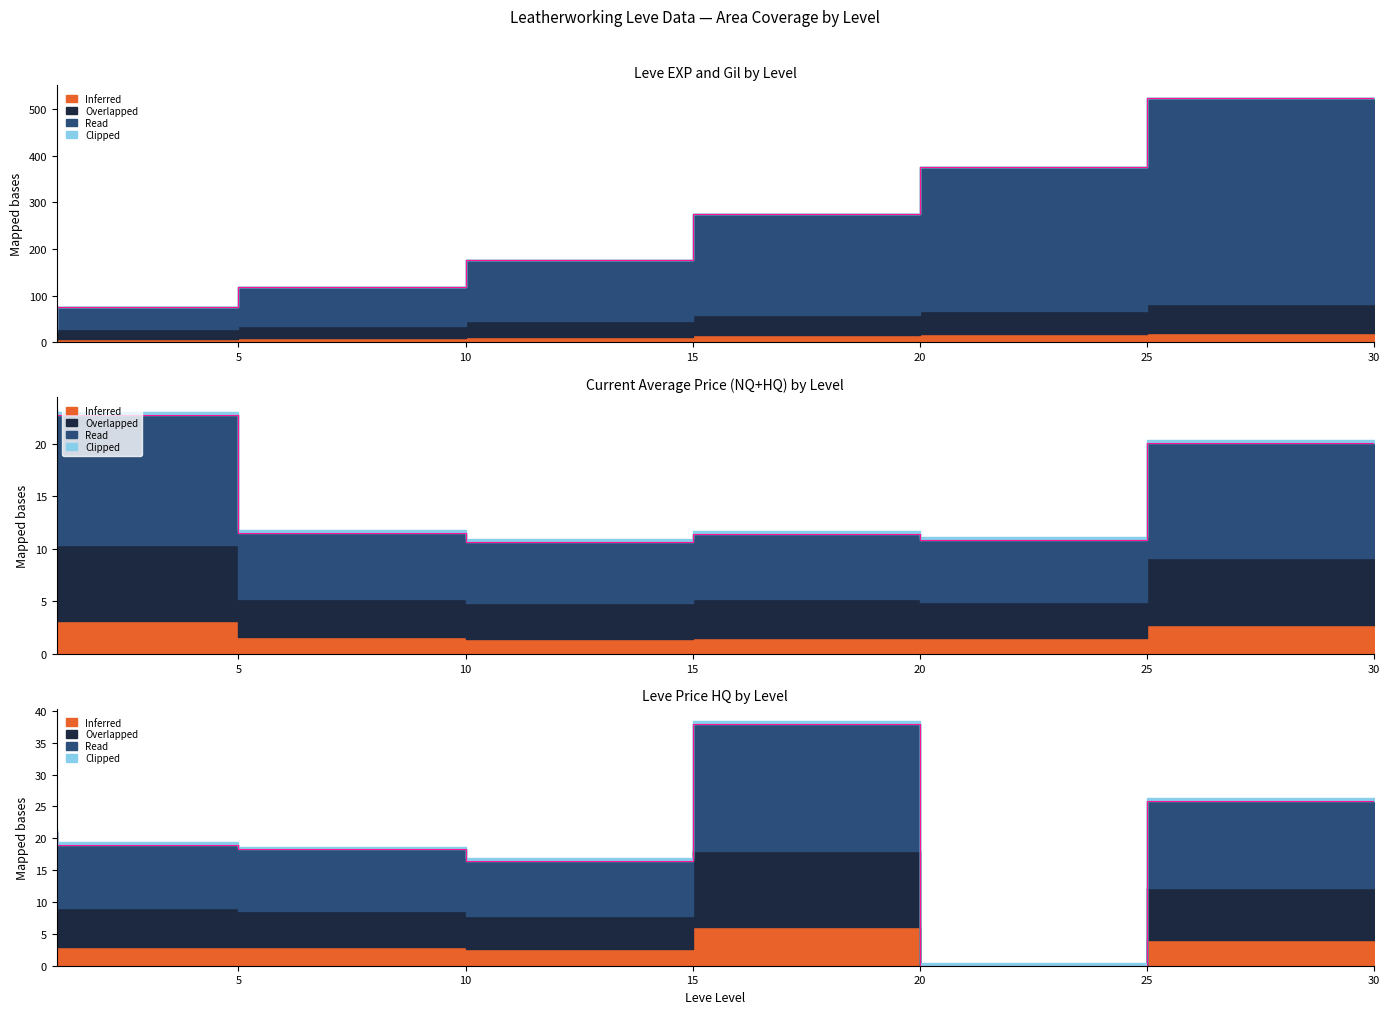

True or false: Leve EXP and currentAveragePriceHQ intersect in this chart.

False